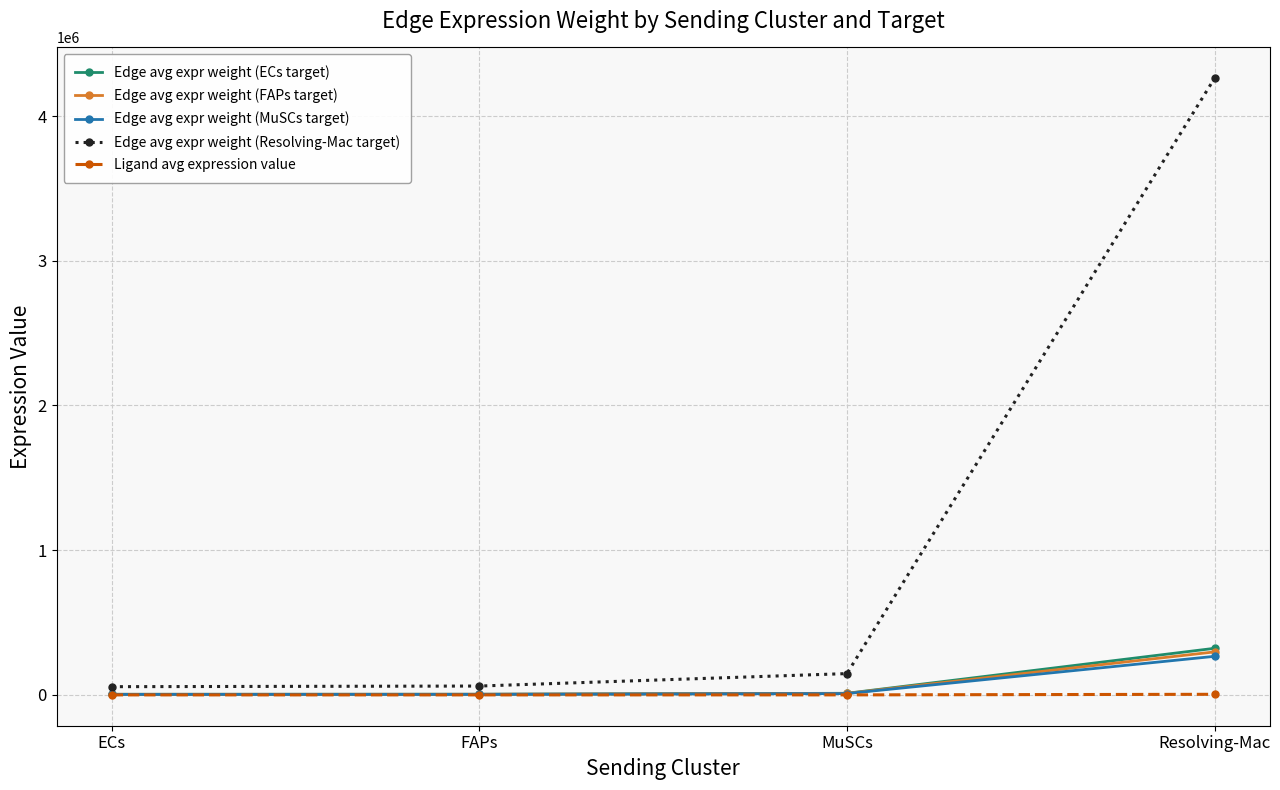

What is the smallest value displayed?

55.2